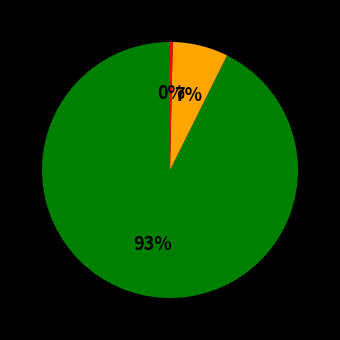

To the nearest percent, what is the average slice percentage?

33%